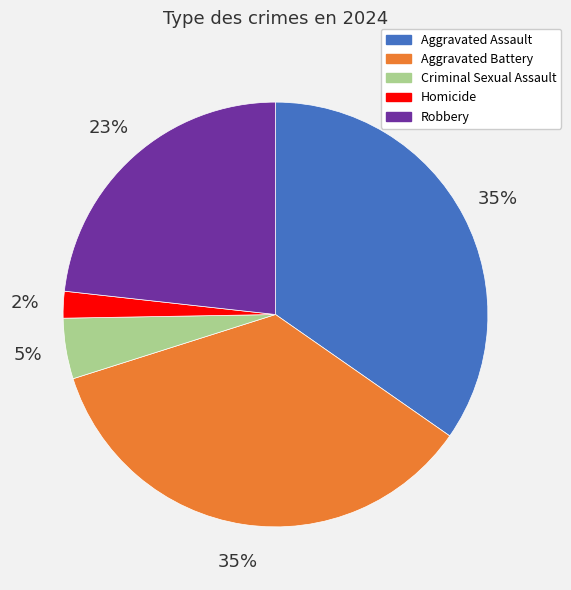

Count the number of slices in the pie.

5